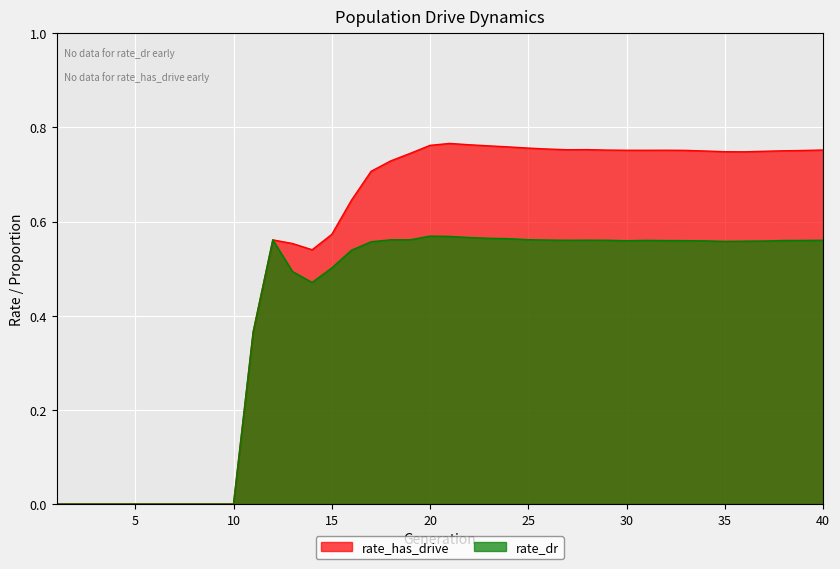

True or false: rate_has_drive and rate_dr cross at least once.

False